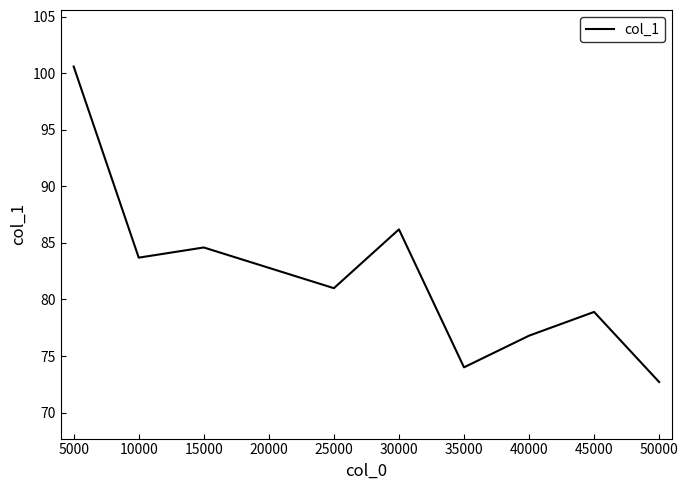

What is the ratio of the value at 10000 to the value at 35000?

1.1